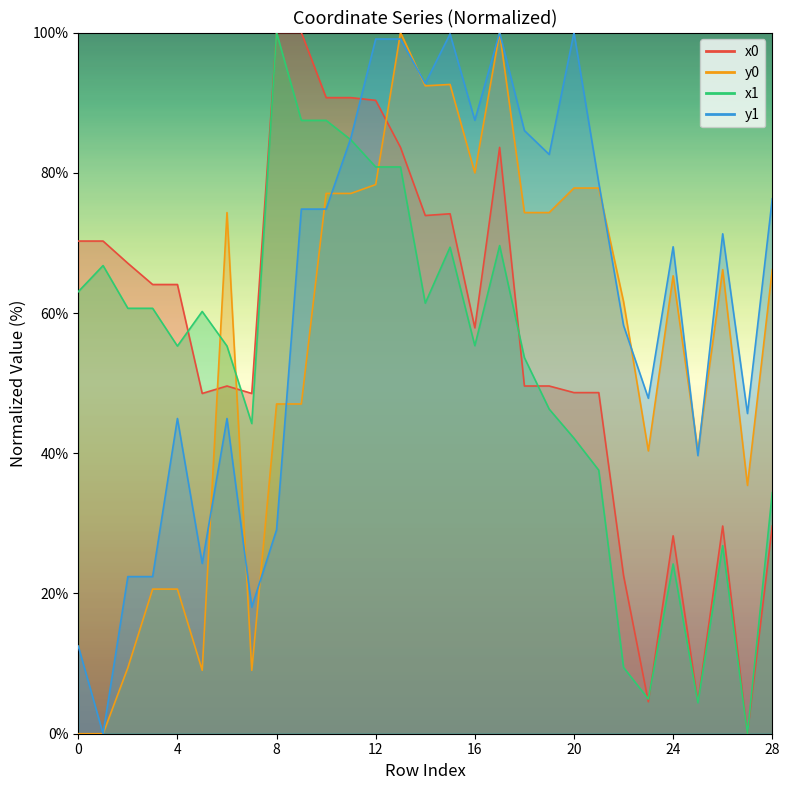

At which category does x1 reach its first local valley?

4